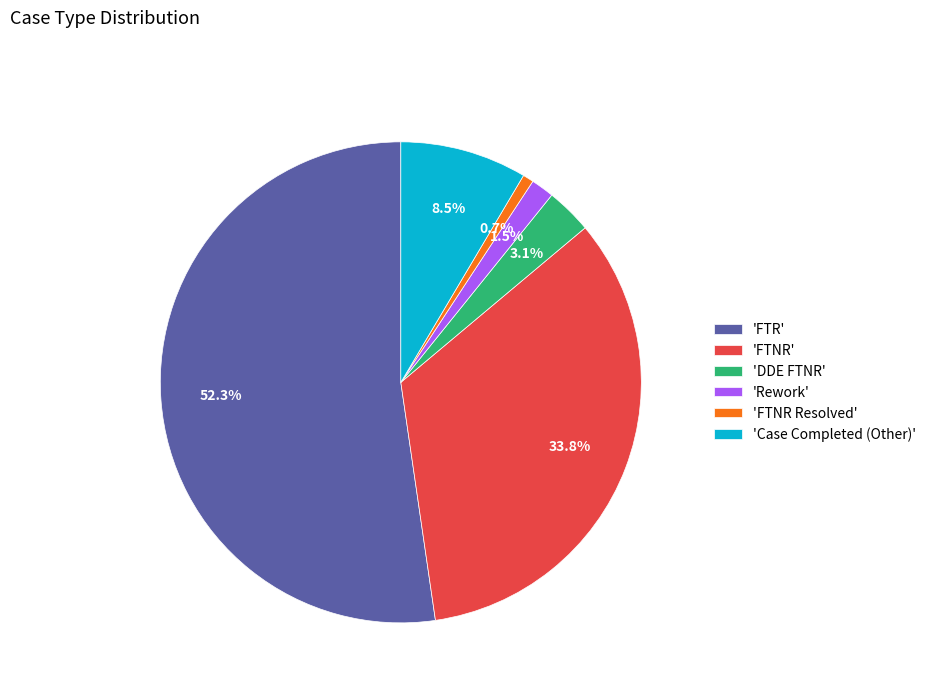

What percentage is NOT represented by 'FTNR Resolved'?

99.3%